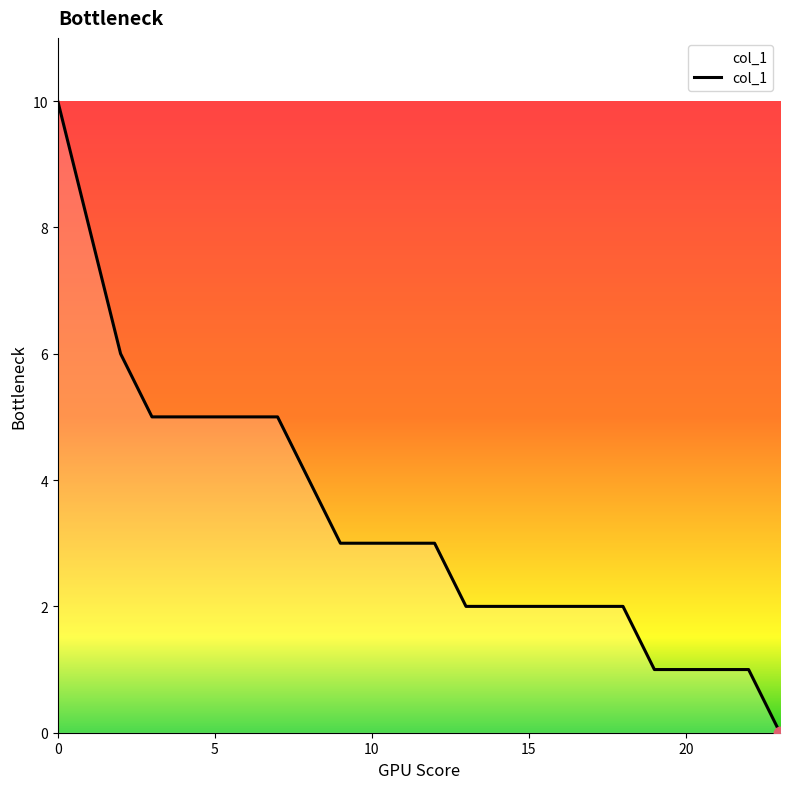

What is the greatest value displayed?

10